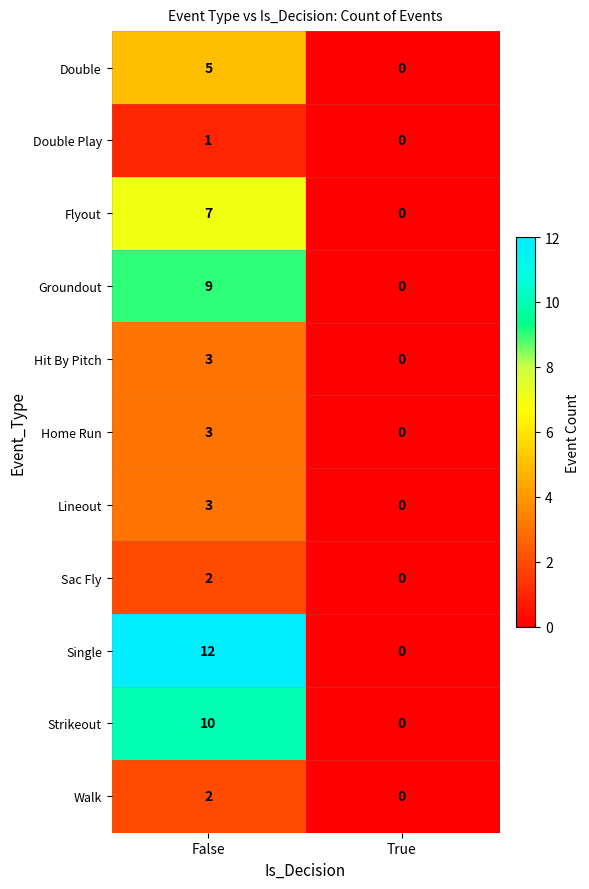

What is the difference between the Double values at False and True?

5